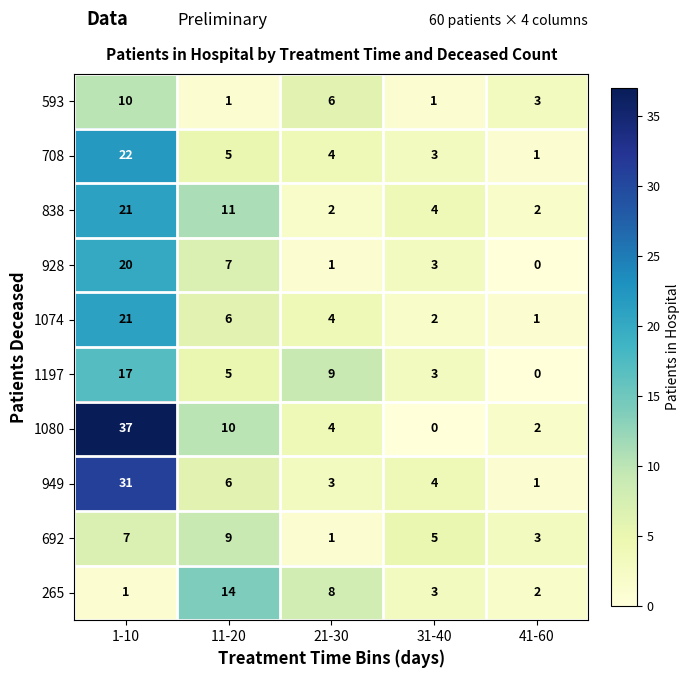

What is the difference between the second highest and second lowest values in the 593 series?

5